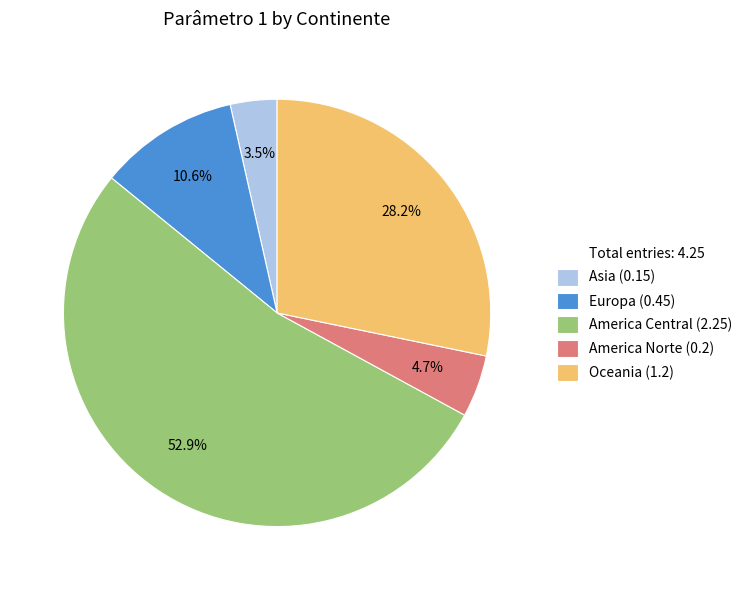

Does any single category account for the majority?

Yes